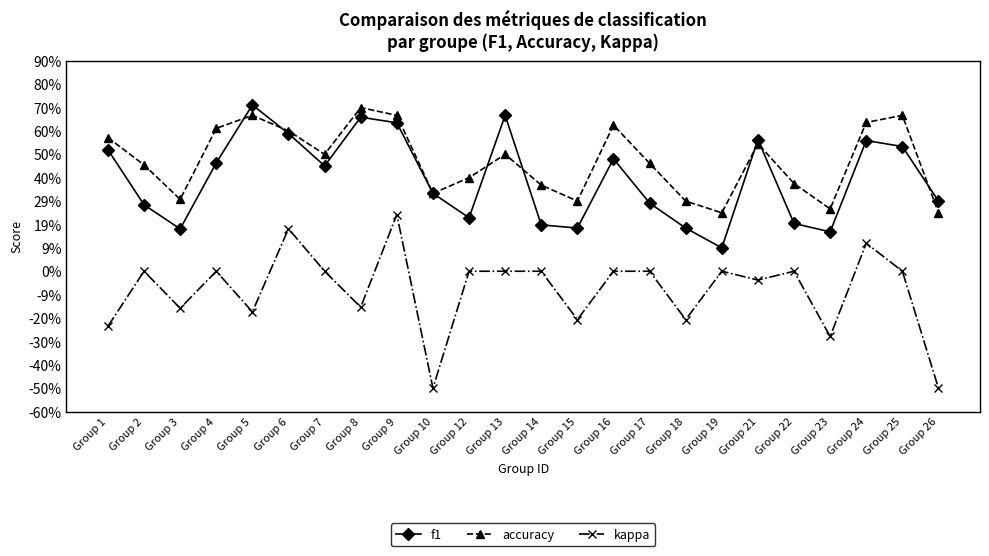

What are all the series names shown in the legend?

f1, accuracy, kappa